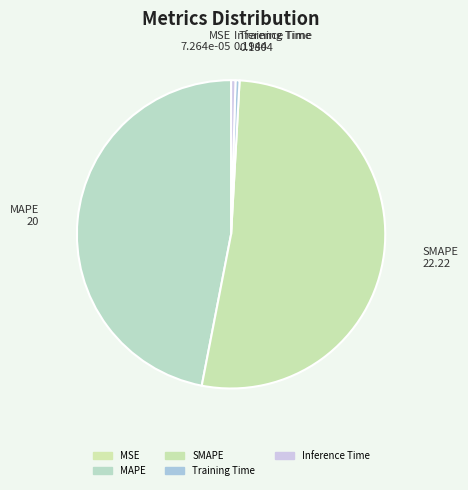

Which category has the biggest portion of the pie?

SMAPE